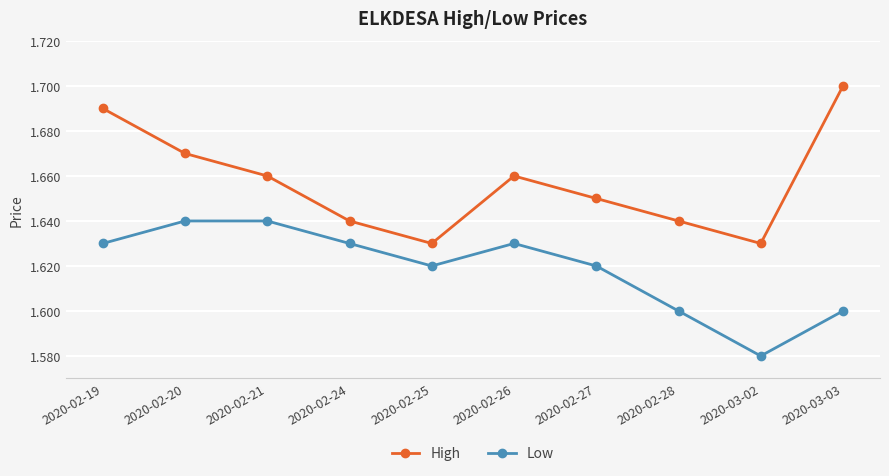

What is the sum of the Low values at 2020-02-19 and 2020-02-24?

3.3